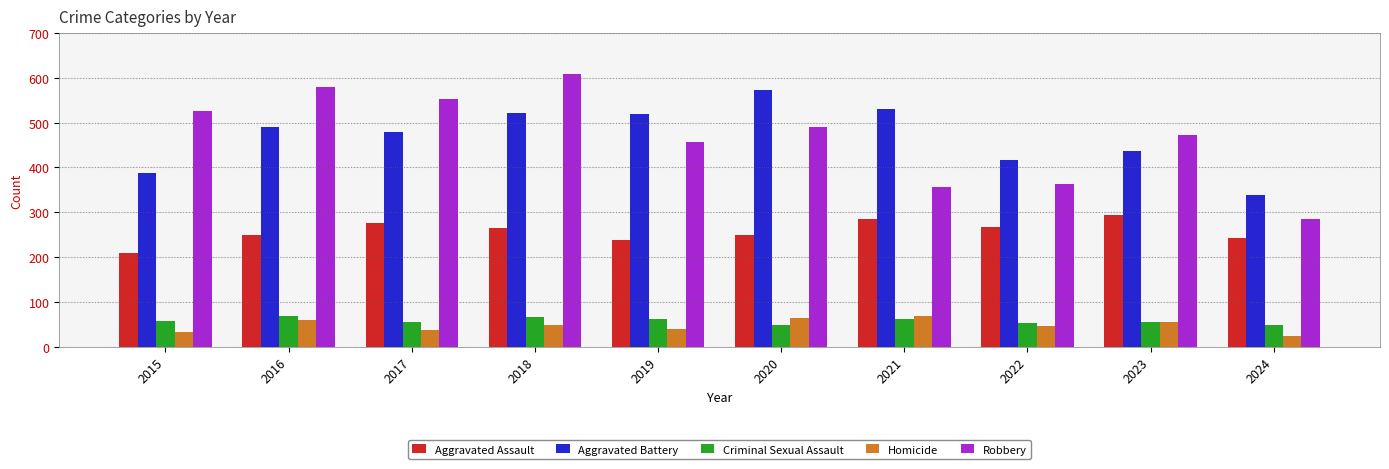

At how many categories does at least one series exceed 316?

10